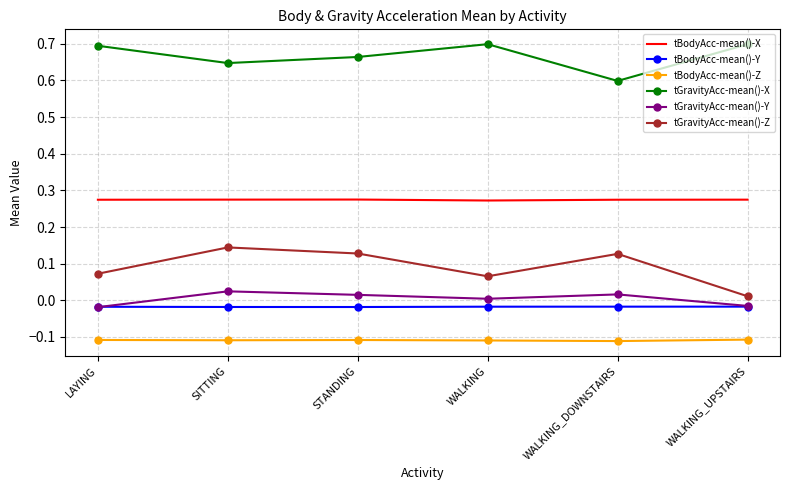

At which label is tGravityAcc-mean()-Z closest to 0?

WALKING_UPSTAIRS